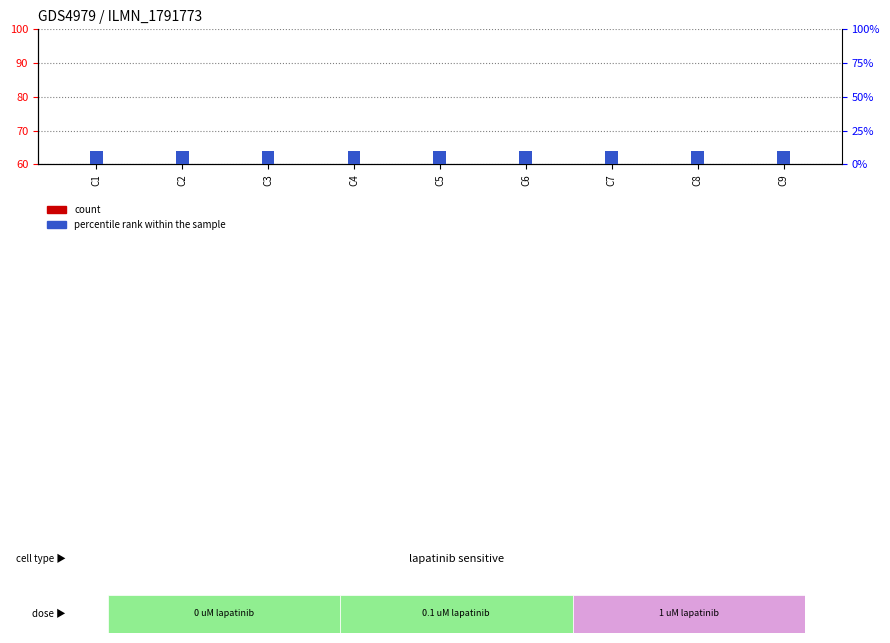

Reading left to right, what are all the values shown in this chart?

count: C1=35	C2=35	C3=35	C4=35	C5=35	C6=35	C7=35	C8=35	C9=35
percentile rank within the sample: C1=10	C2=10	C3=10	C4=10	C5=10	C6=10	C7=10	C8=10	C9=10